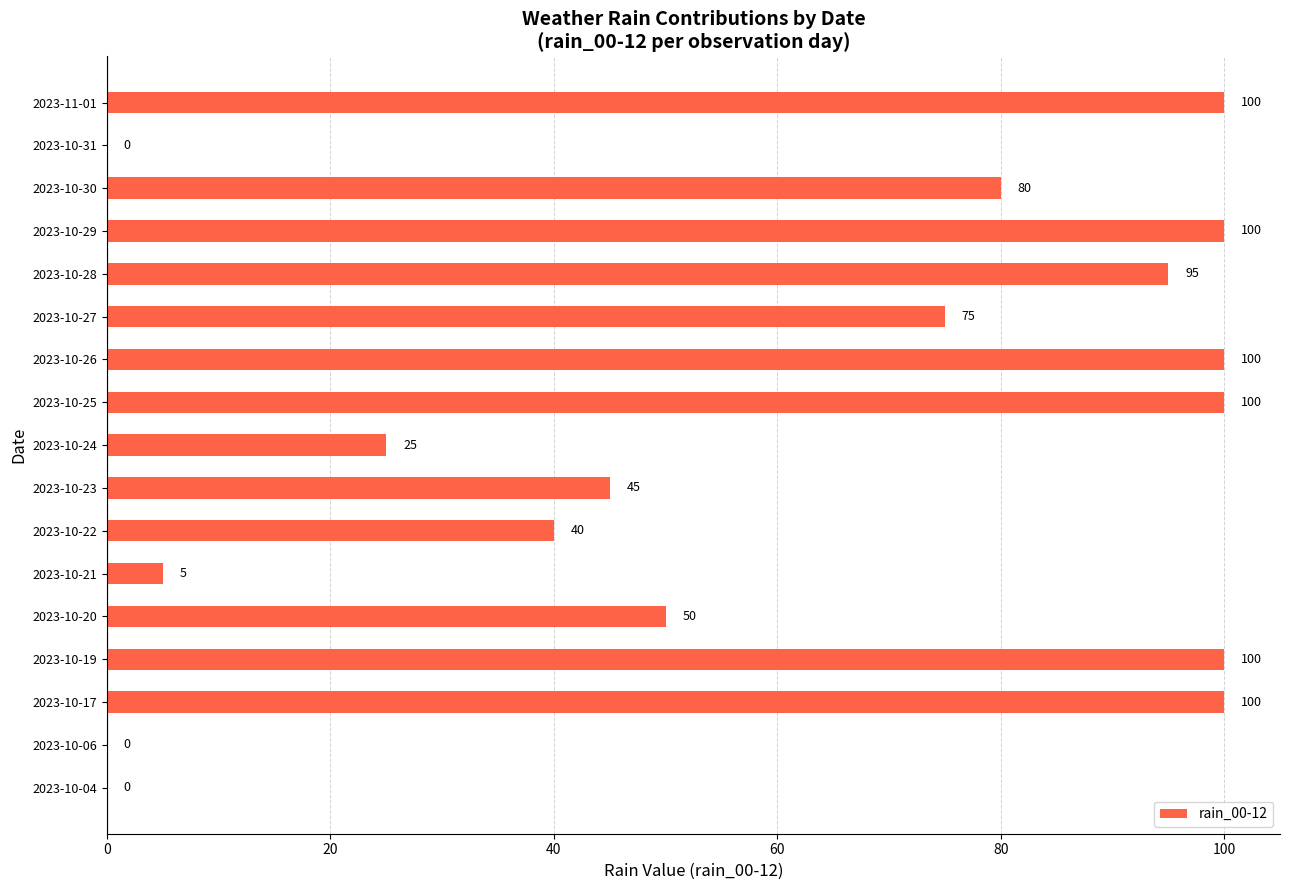

The value at 2023-10-26 is 100. True or false?

True